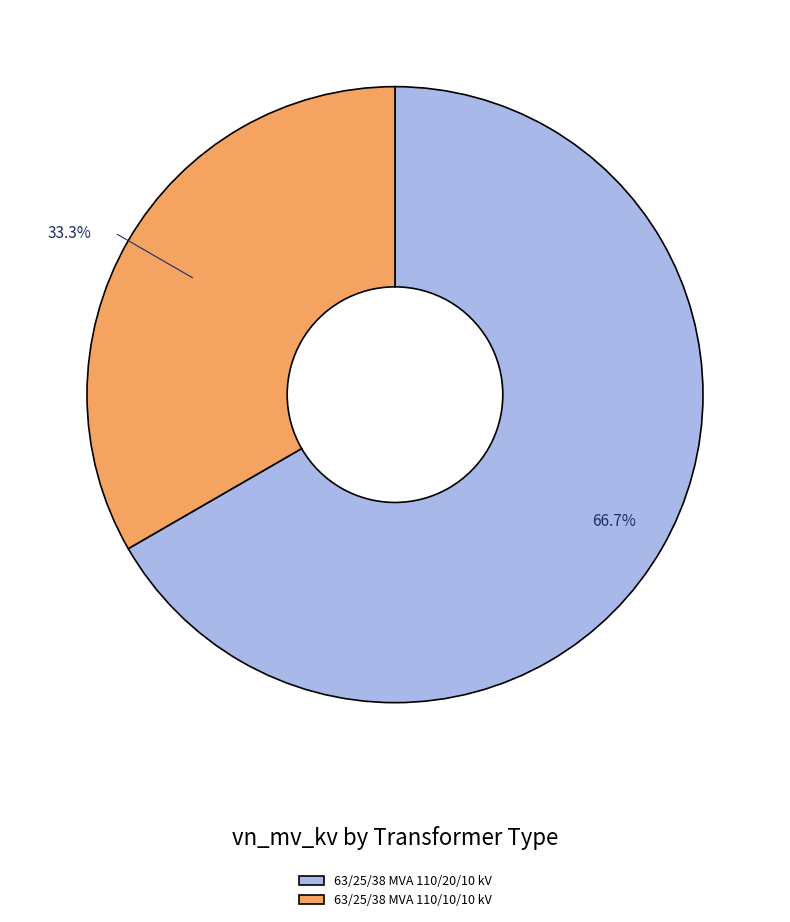

Does 63/25/38 MVA 110/20/10 kV represent more than half of the total?

Yes